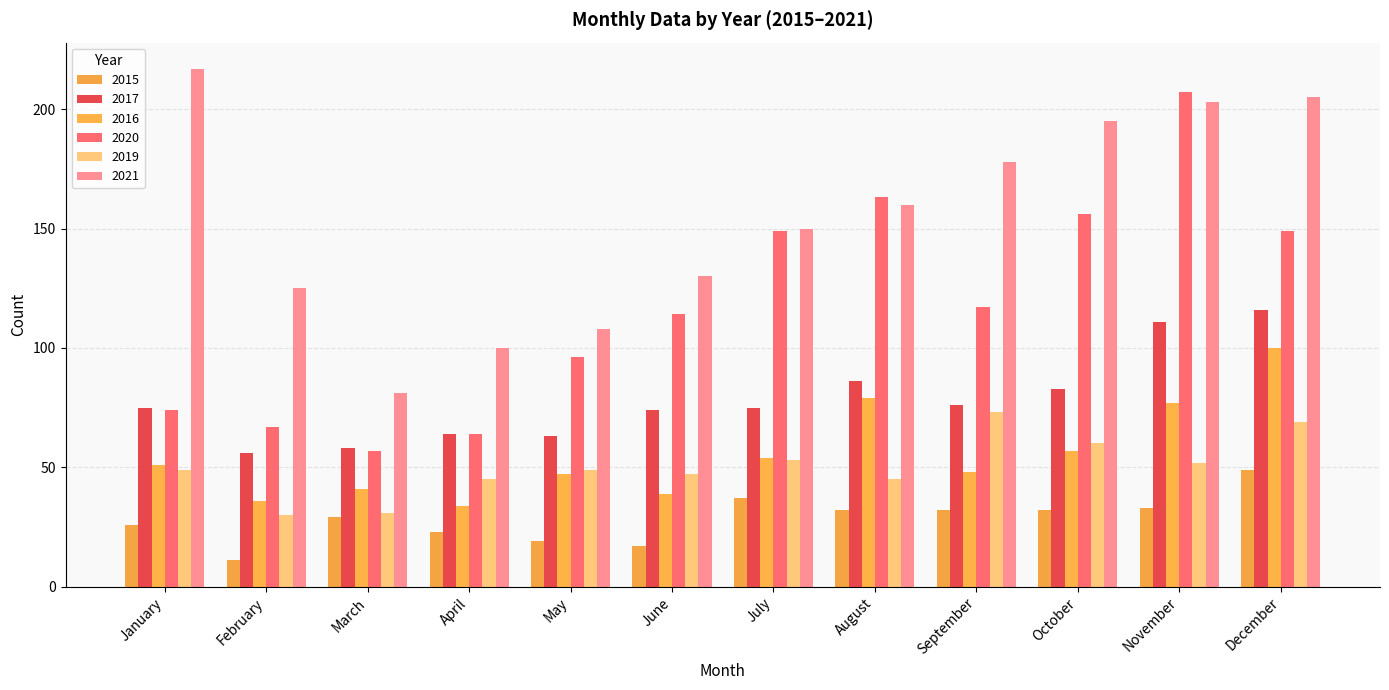

How many distinct data groups are displayed?

6